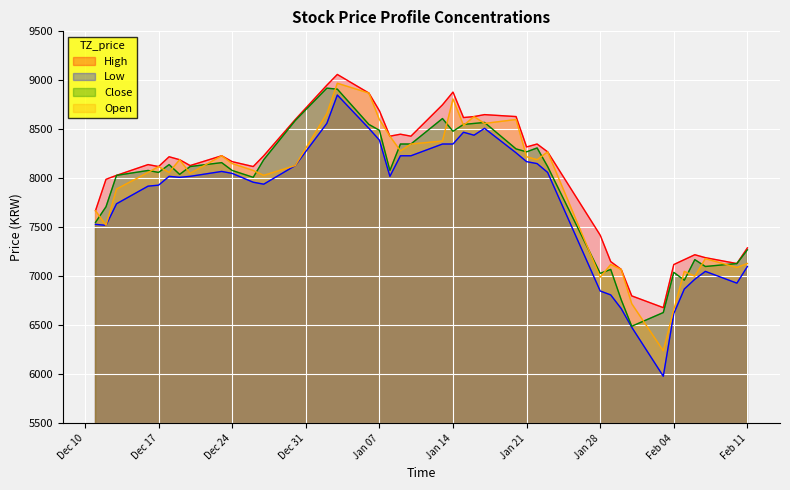

Reading left to right, list all the values displayed in this chart.

High: 7670	7990	8030	8140	8120	8220	8190	8130	8230	8170	8120	8230	8600	8950	9060	8870	8690	8430	8450	8430	8750	8880	8620	8630	8650	8630	8320	8350	8270	7420	7150	7070	6800	6680	7120	7170	7220	7190	7130	7290
Low: 7530	7520	7740	7920	7930	8020	8010	8020	8070	8050	7960	7940	8130	8560	8850	8510	8390	8020	8230	8230	8350	8350	8470	8440	8510	8260	8170	8150	8060	6850	6810	6670	6480	5980	6620	6870	6970	7050	6930	7100
Close: 7550	7710	8030	8080	8060	8140	8040	8120	8160	8080	8010	8190	8590	8920	8910	8550	8490	8080	8350	8350	8610	8480	8550	8560	8570	8300	8270	8310	8120	7030	7070	6760	6490	6630	7040	6960	7170	7100	7130	7270
Open: 7670	7520	7890	8060	8120	8060	8190	8050	8230	8150	8080	8030	8130	8660	8970	8870	8600	8430	8280	8350	8380	8810	8540	8630	8560	8600	8220	8190	8270	6990	7120	7070	6720	6240	6660	7050	7000	7180	7090	7130